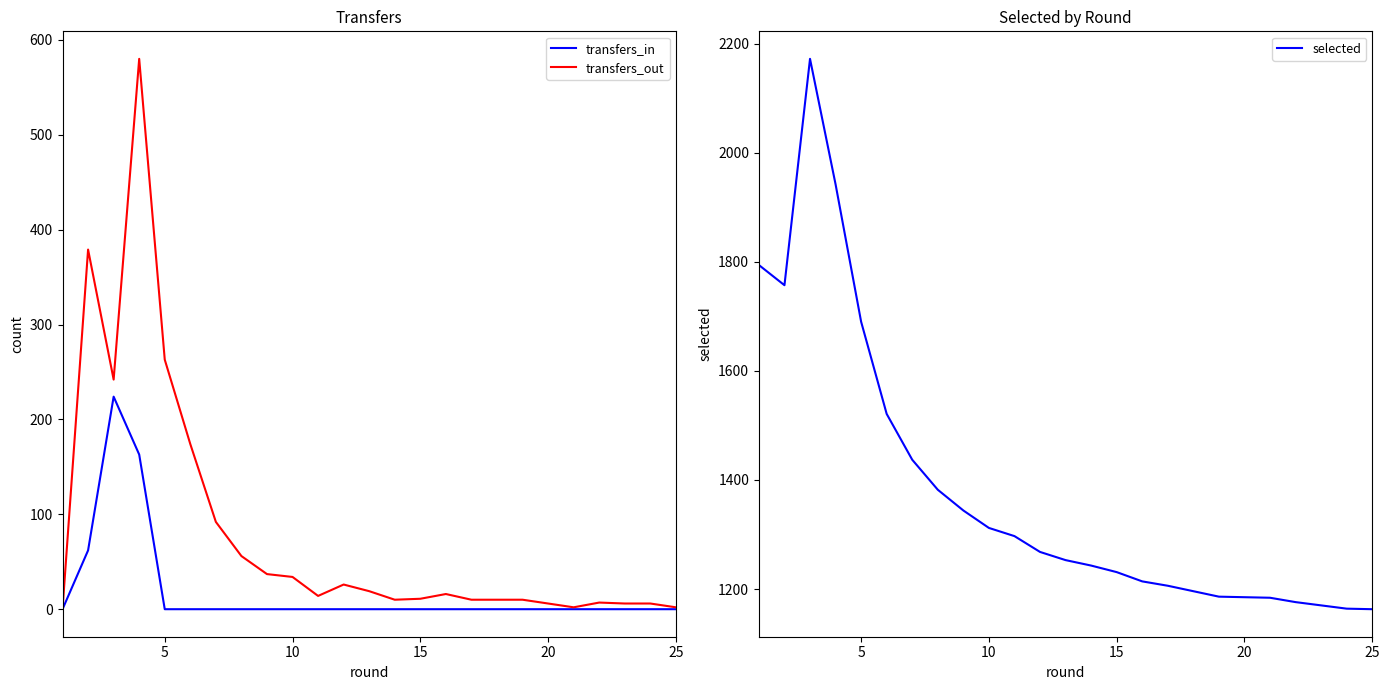

What is the average value of the transfers_in series?

20